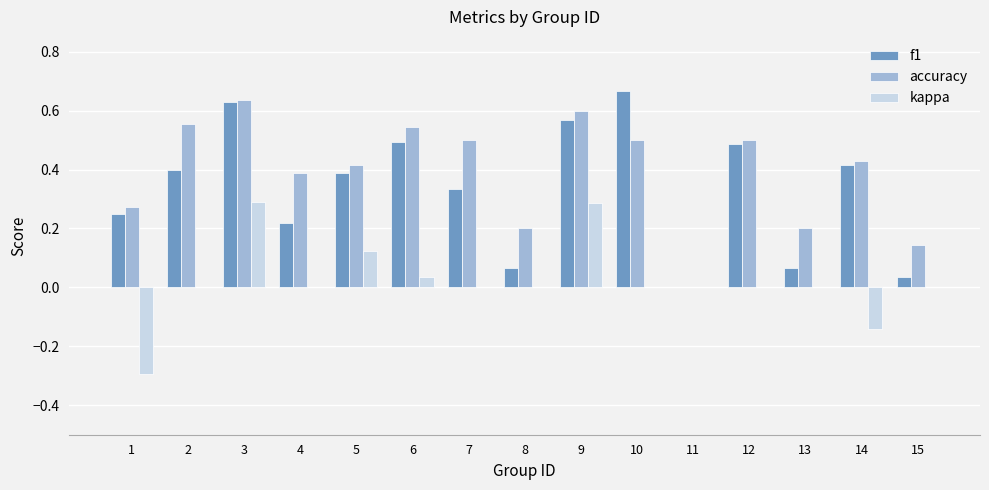

Is it true that accuracy equals 0.6 at 3?

True